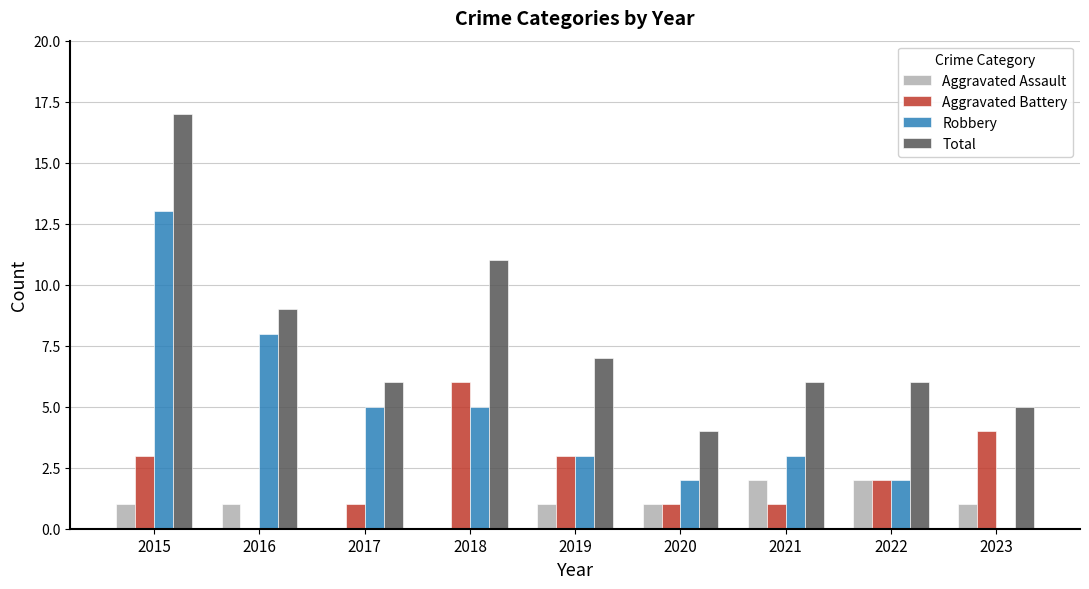

Which label corresponds to the largest value in the chart?

2015